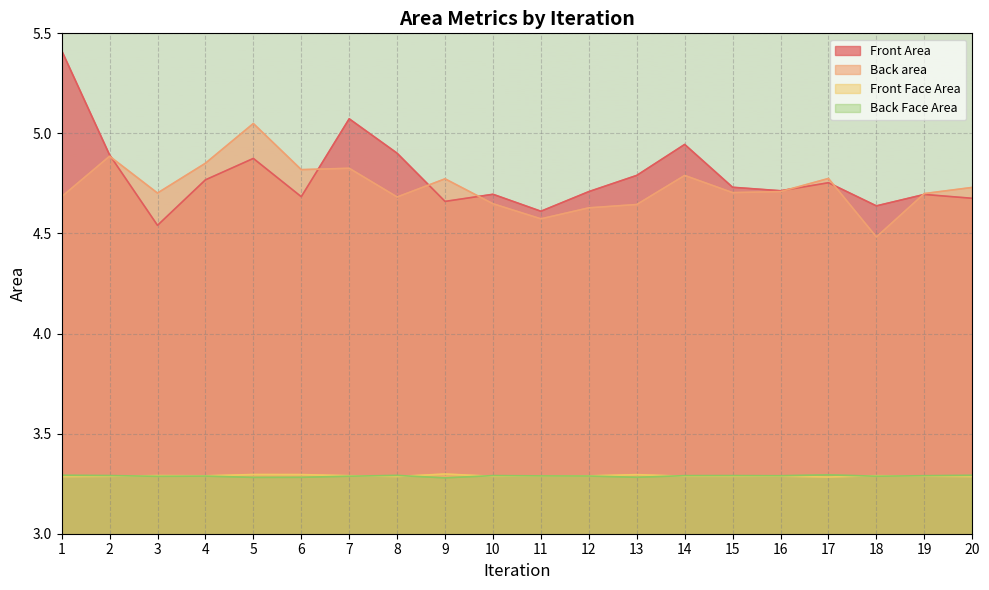

What is the sum of all Front Face Area values?

65.8